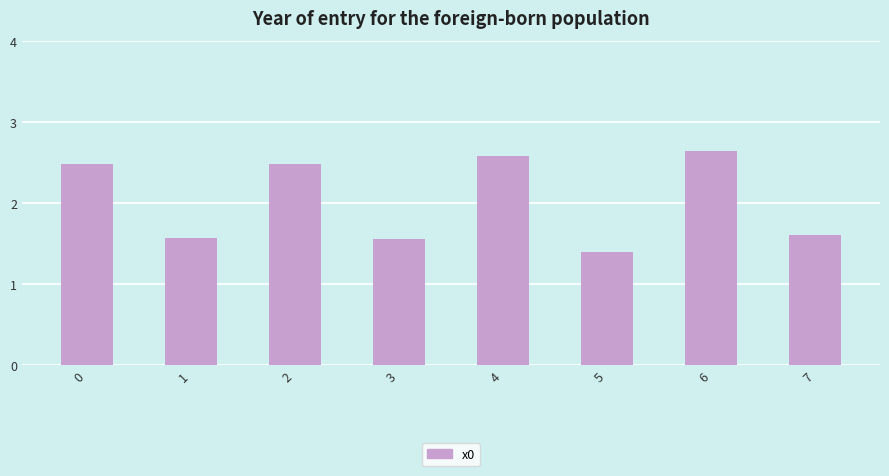

The value at 4 is 1.2. True or false?

False